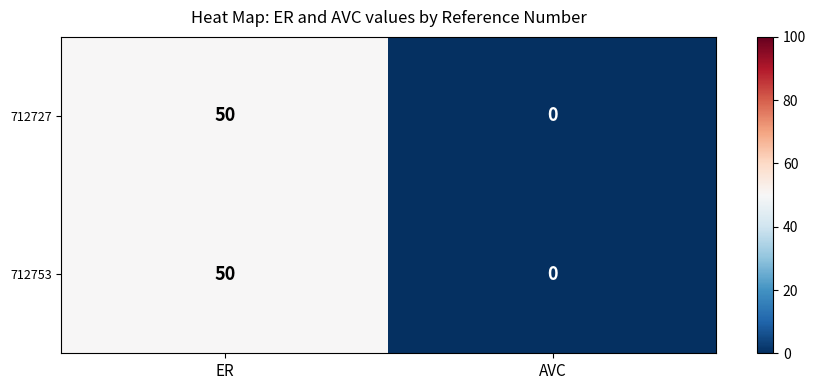

What is the greatest value displayed?

50